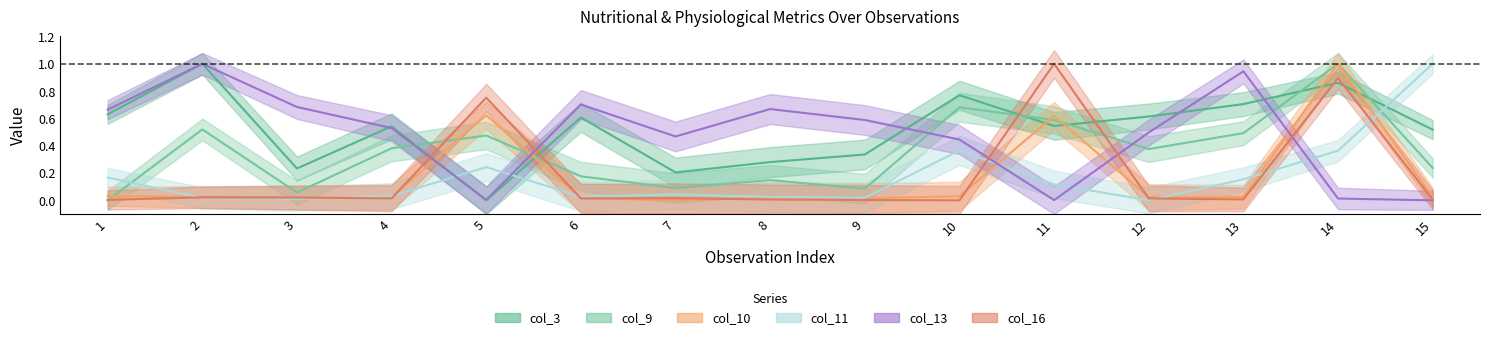

What is the value of the col_9 point at the 7th from the left?

0.1